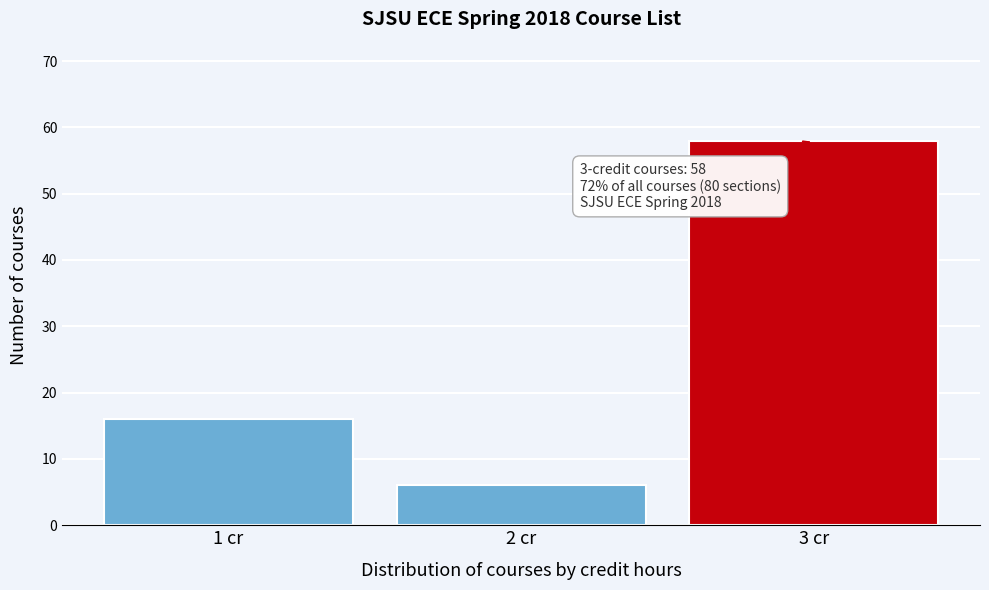

Reading left to right, list all the values displayed in this chart.

1 cr=16	2 cr=6	3 cr=58